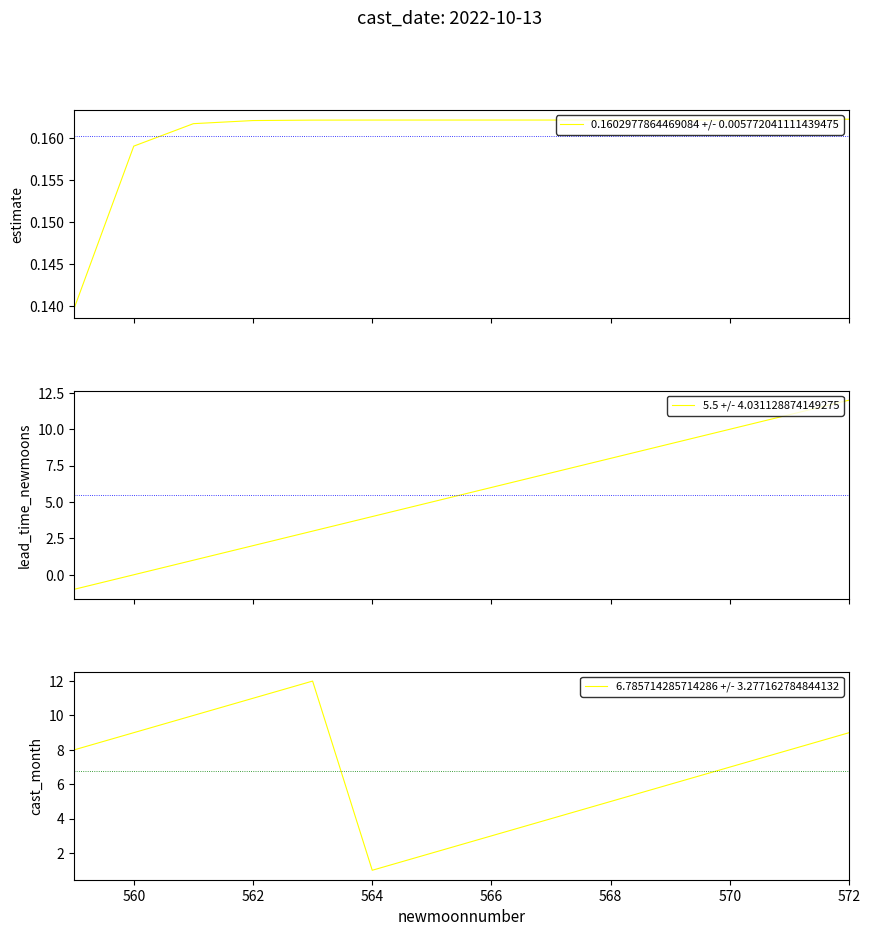

What is the average value of the 0.1602977864469084 +/- 0.005772041111439475 series?

0.2